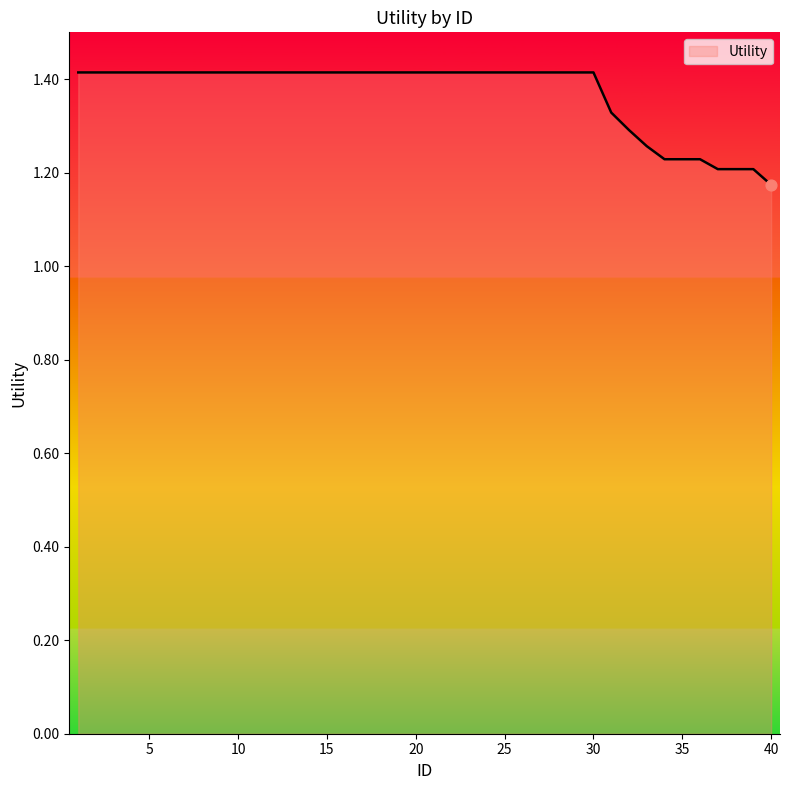

What is the maximum value shown in the chart?

1.4